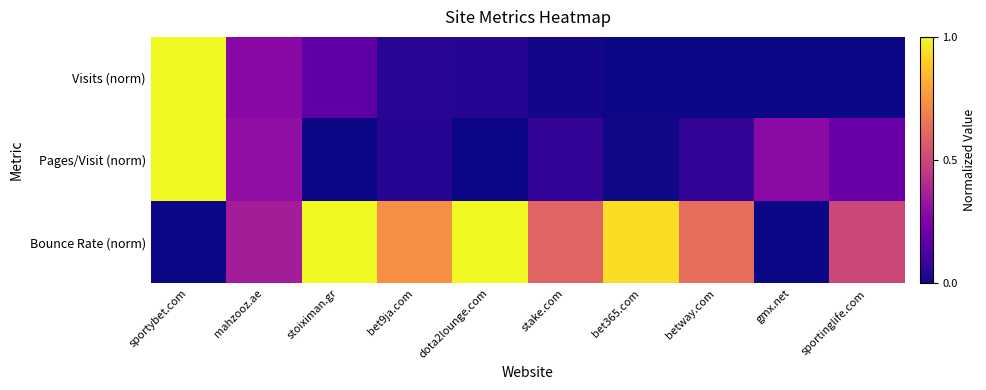

Which series has the widest spread of values?

Visits (norm)